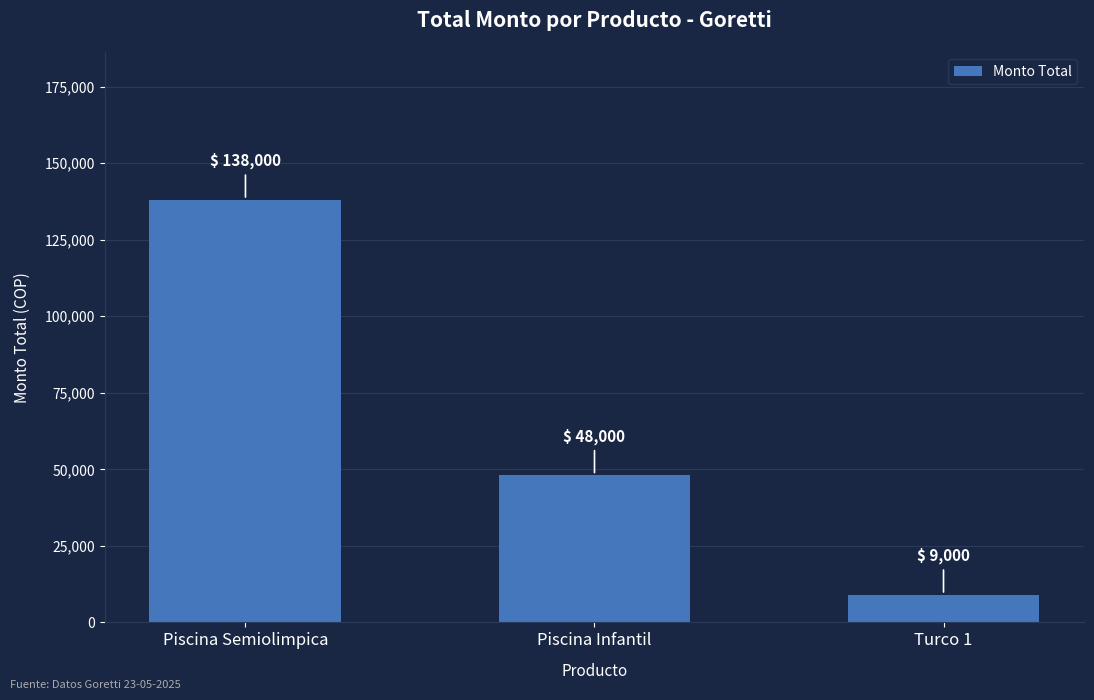

At which label is the value closest to 73500?

Piscina Infantil